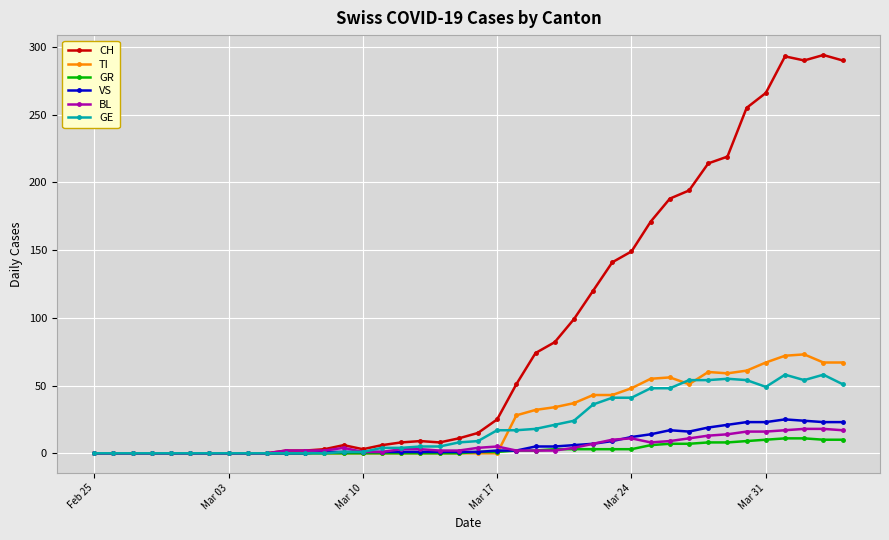

Which series has the largest total across all categories?

CH